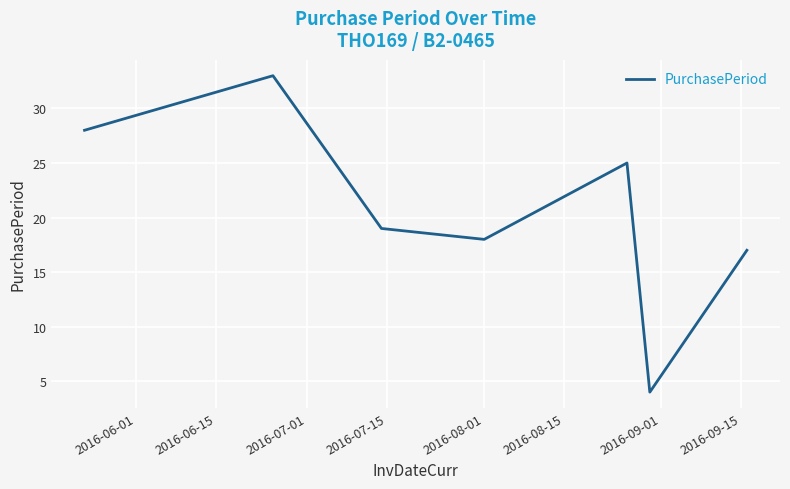

How many interior local valleys (lower than both neighbors) does the data have?

2